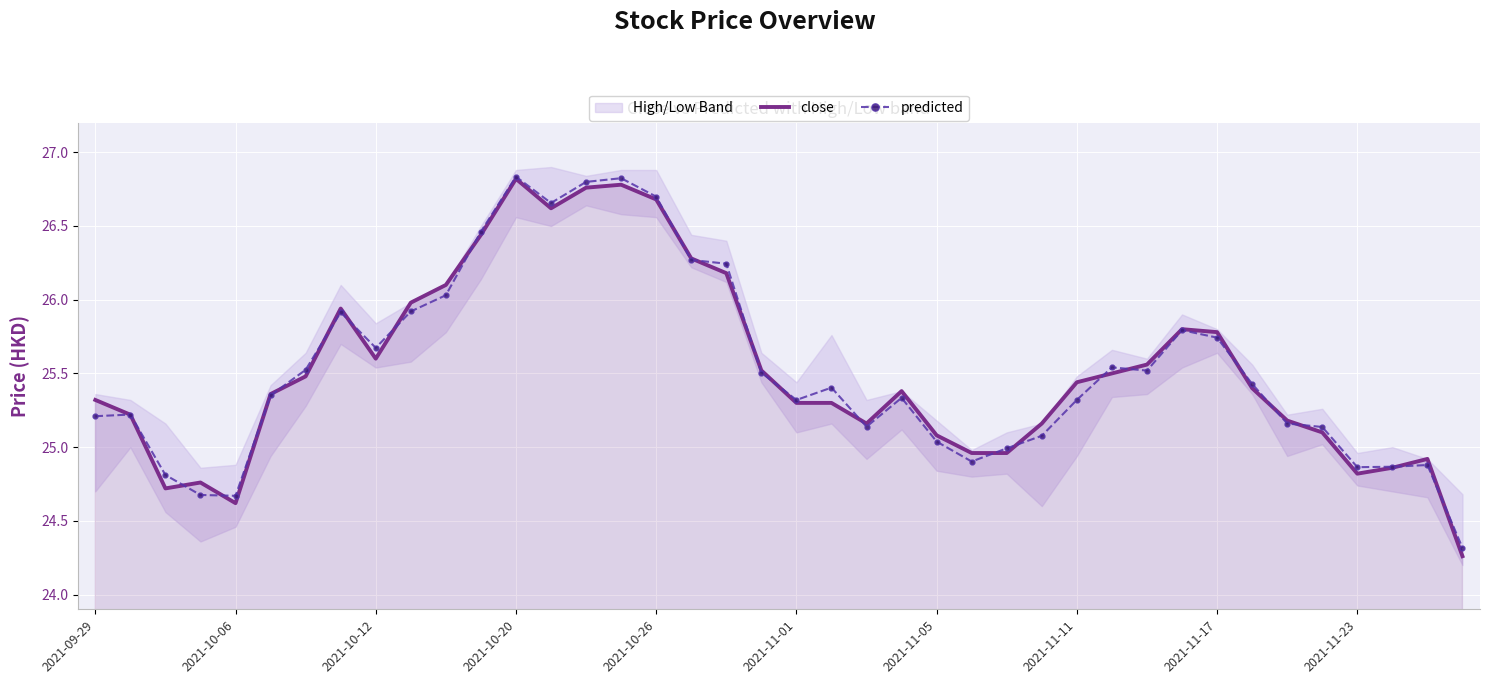

List the series in order of their overall mean, lowest first.

predicted, close